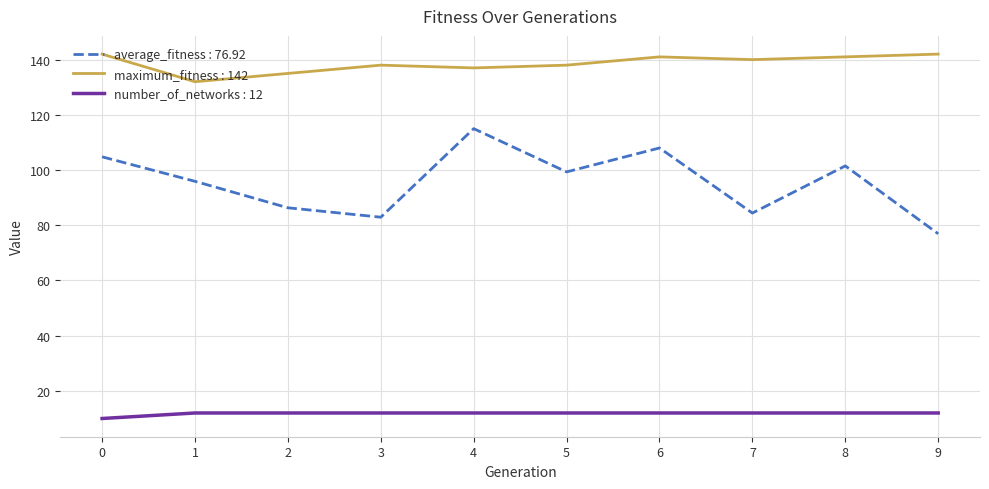

Rank the series at 7 from highest to lowest value.

maximum_fitness : 142, average_fitness : 76.92, number_of_networks : 12